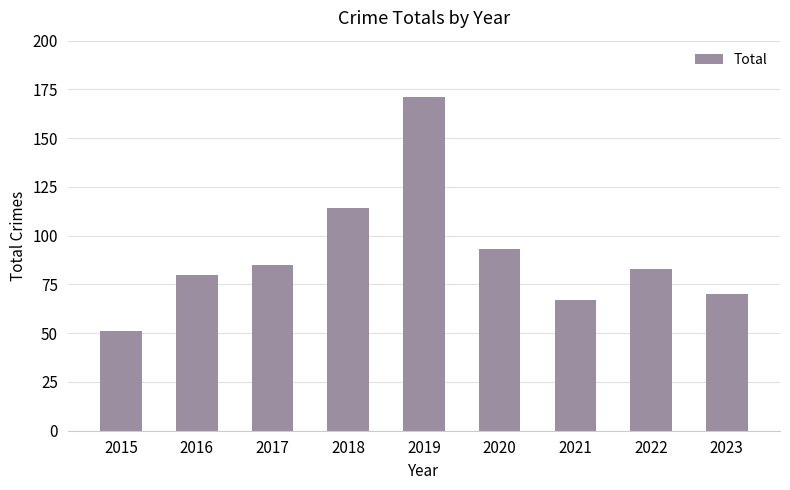

List the labels in order of value, smallest first.

2015, 2021, 2023, 2016, 2022, 2017, 2020, 2018, 2019